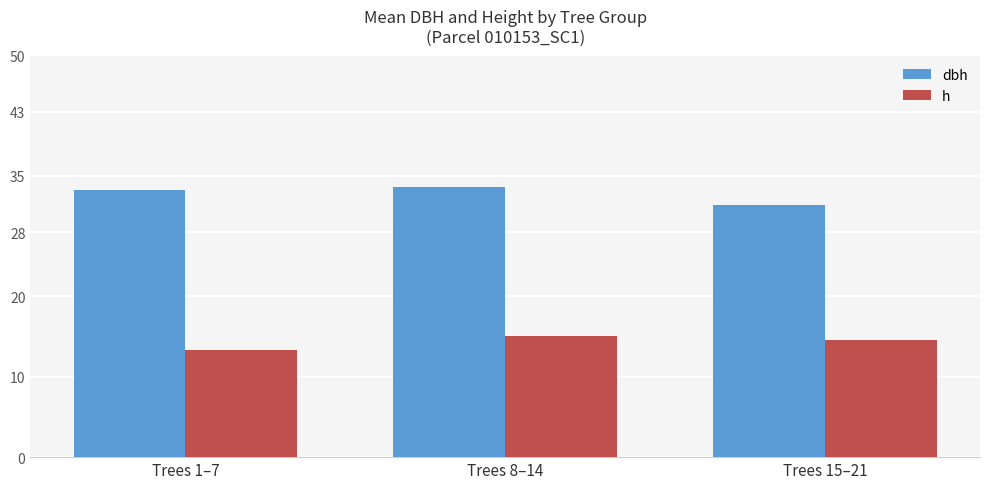

Rank the series at Trees 15–21 from lowest to highest value.

h, dbh